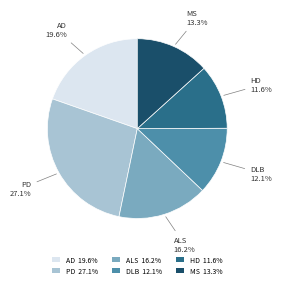

To the nearest percent, what is the difference between the DLB and MS slice percentages?

1%